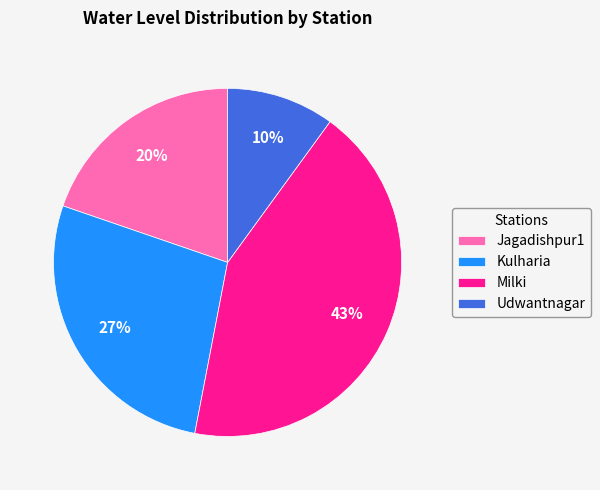

The Kulharia slice represents 27% of the pie. True or false?

True